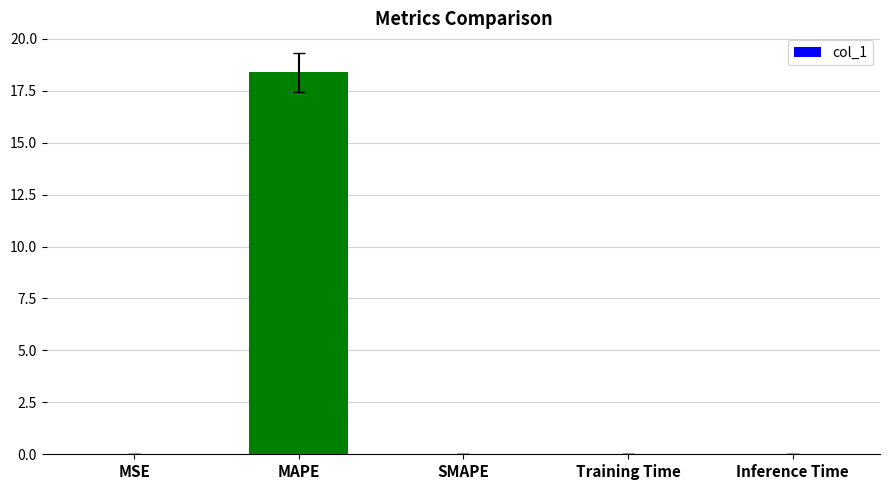

Which has a higher value, MAPE or SMAPE?

MAPE